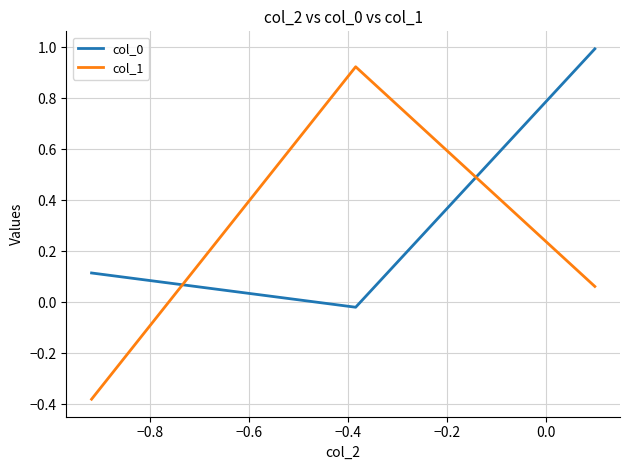

How many values in the col_0 series are below 0?

1